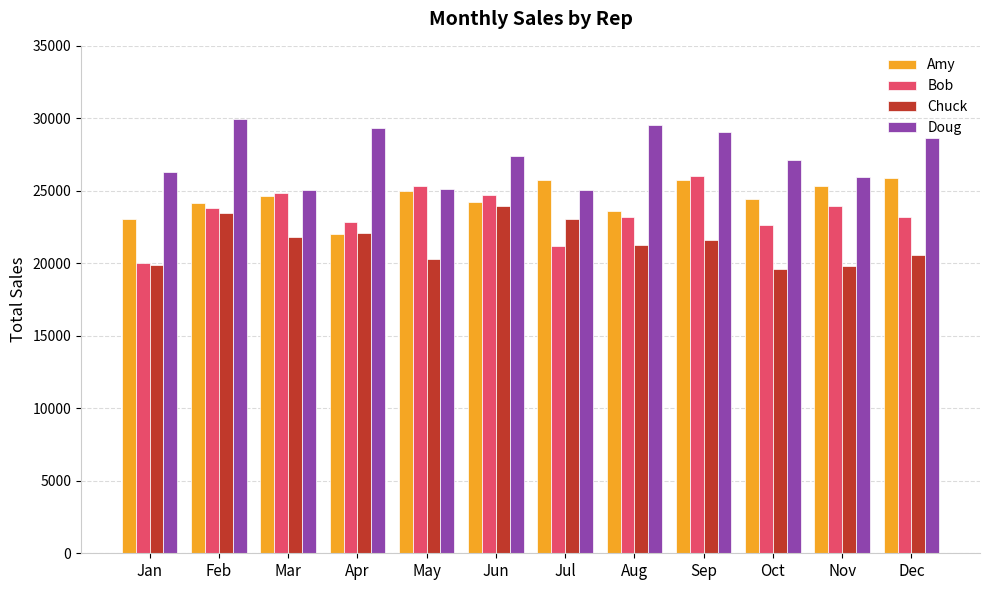

What is the value of the Bob bar at the 7th from the left?

21184